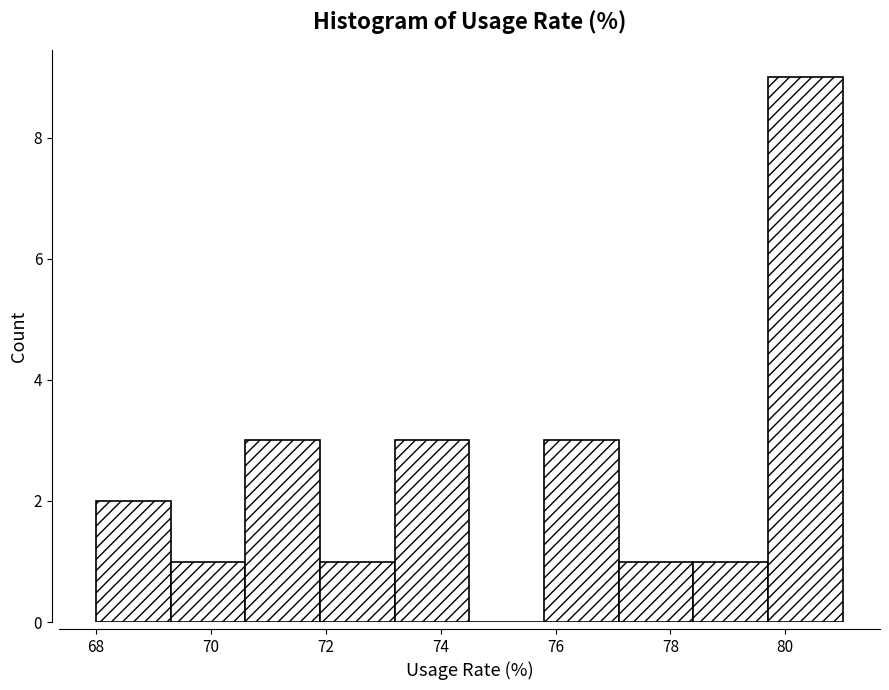

Reading left to right, list every bar in this chart as the range it spans on the x-axis followed by its height. Neither the bar edges nor the heights are printed on the chart, so give them approximately, as read against the axes.

68.0 to 69.3: 2
69.3 to 70.6: 1
70.6 to 71.9: 3
71.9 to 73.2: 1
73.2 to 74.5: 3
74.5 to 75.8: 0
75.8 to 77.1: 3
77.1 to 78.4: 1
78.4 to 79.7: 1
79.7 to 81.0: 9